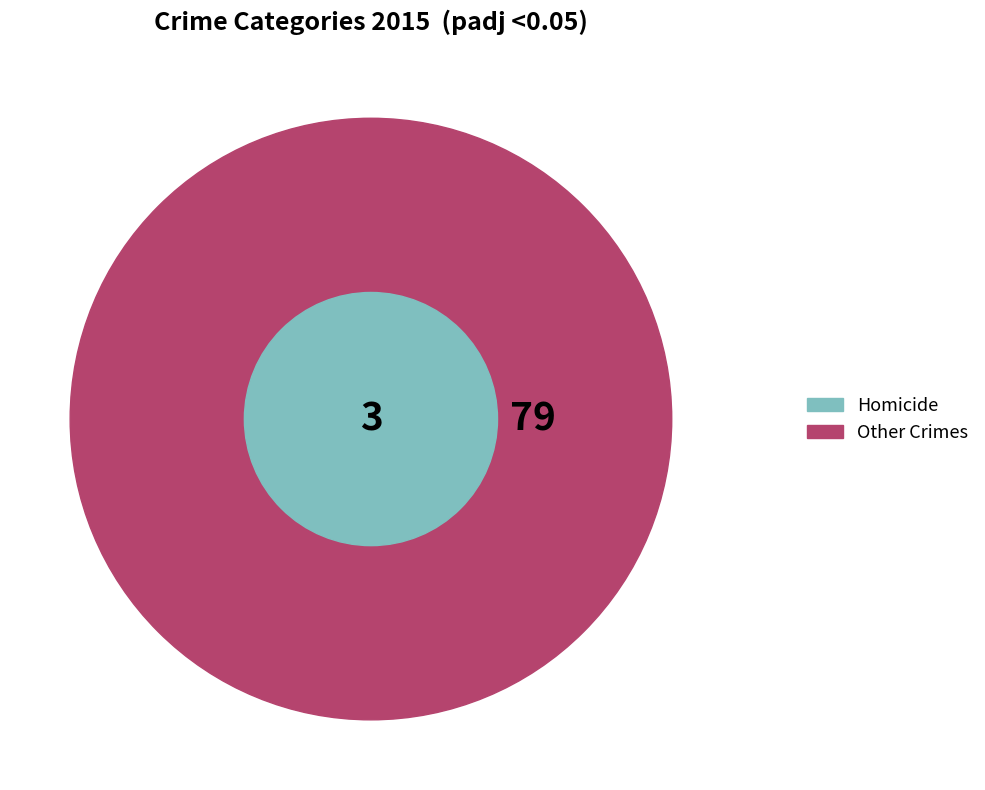

To the nearest percent, what percentage of the pie is Homicide?

4%